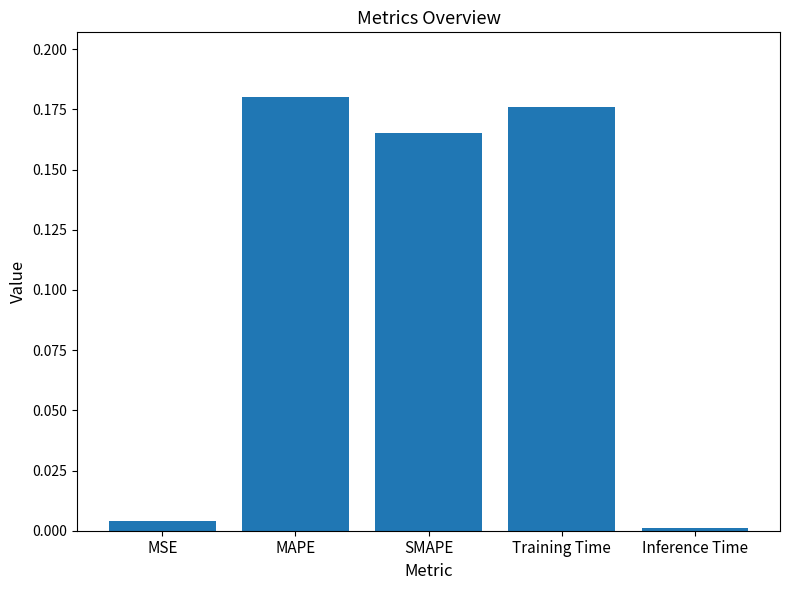

List the labels in order of value, largest first.

MAPE, Training Time, SMAPE, MSE, Inference Time